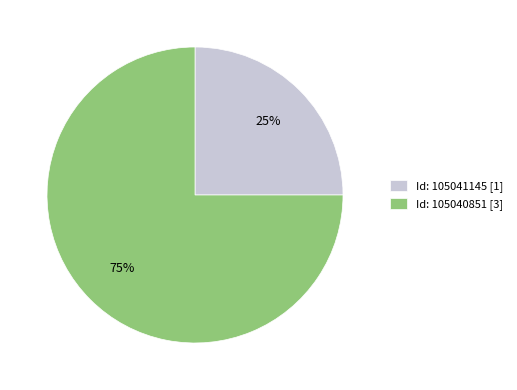

To the nearest percent, what is the average slice percentage?

50%